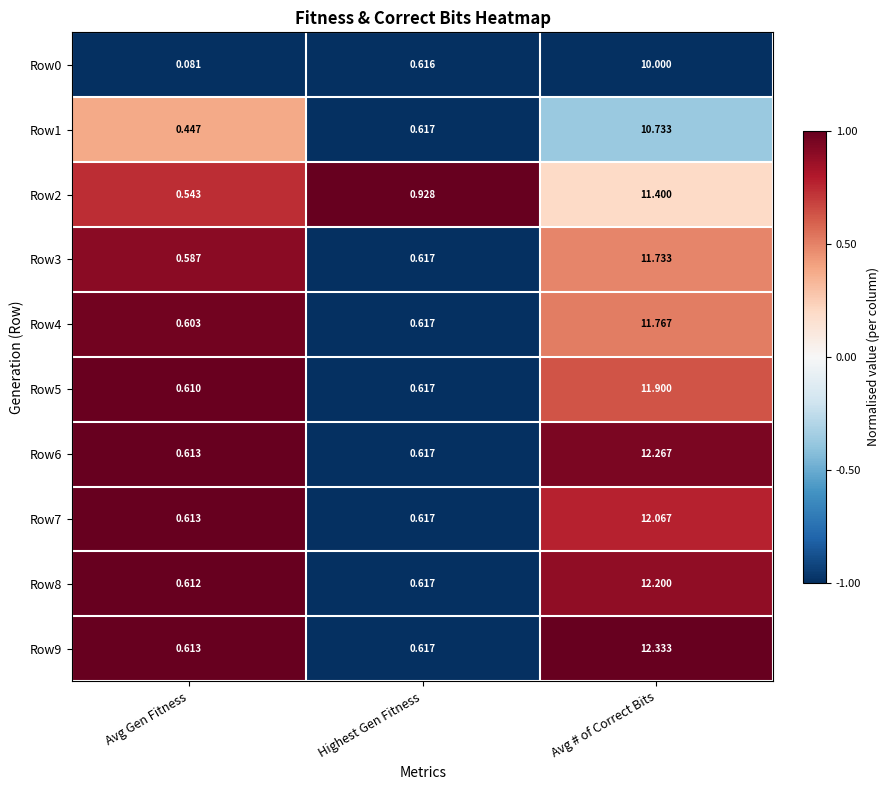

Where is Row4 nearest to the value 6?

Highest Gen Fitness